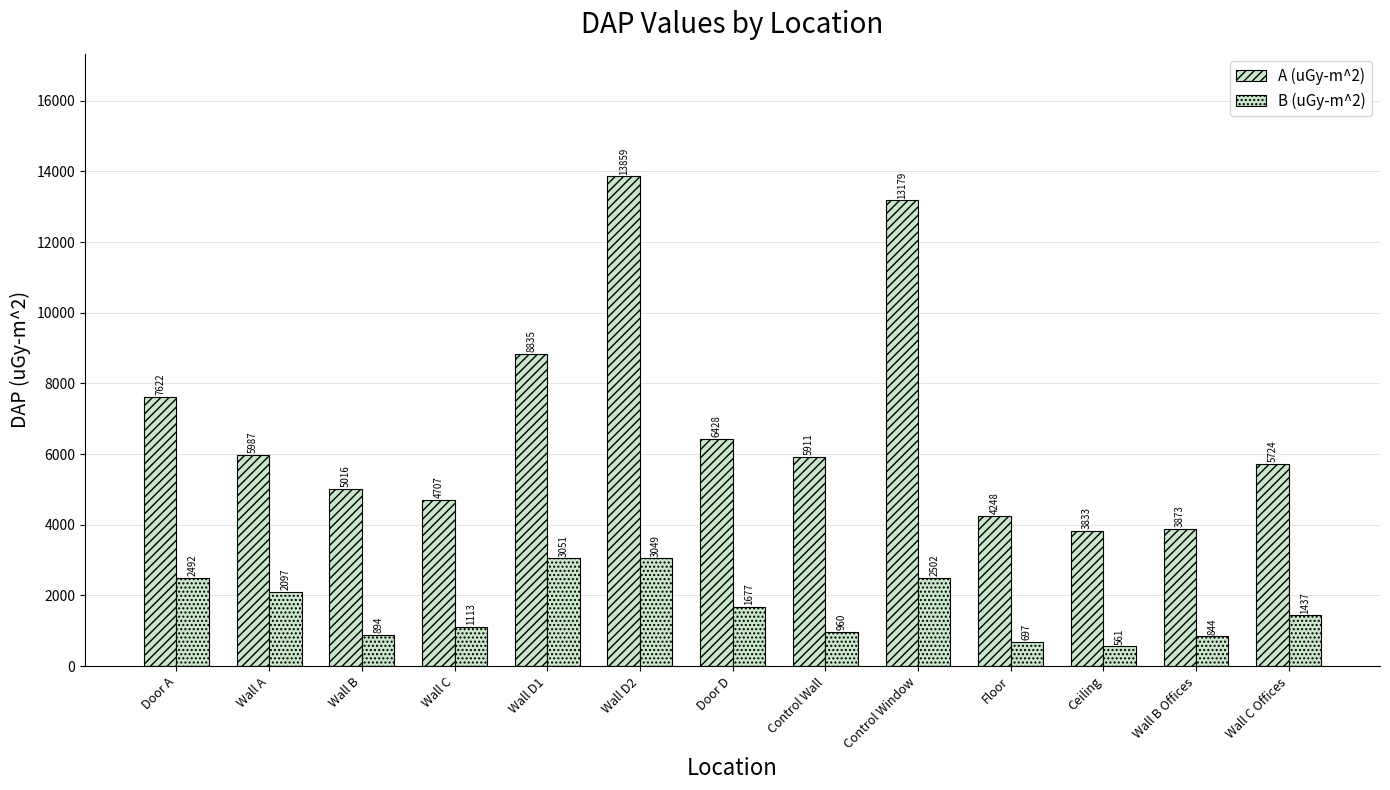

Rank the series by their maximum value, from highest to lowest.

A (uGy-m^2), B (uGy-m^2)